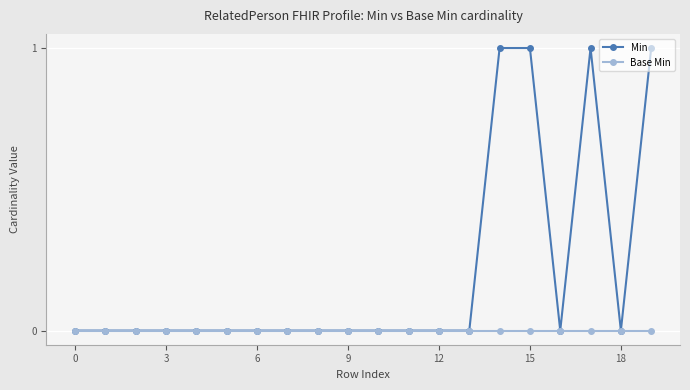

Reading left to right, list all the values displayed in this chart.

Min: 0	0	0	0	0	0	0	0	0	0	0	0	0	0	1	1	0	1	0	1
Base Min: 0	0	0	0	0	0	0	0	0	0	0	0	0	0	0	0	0	0	0	0